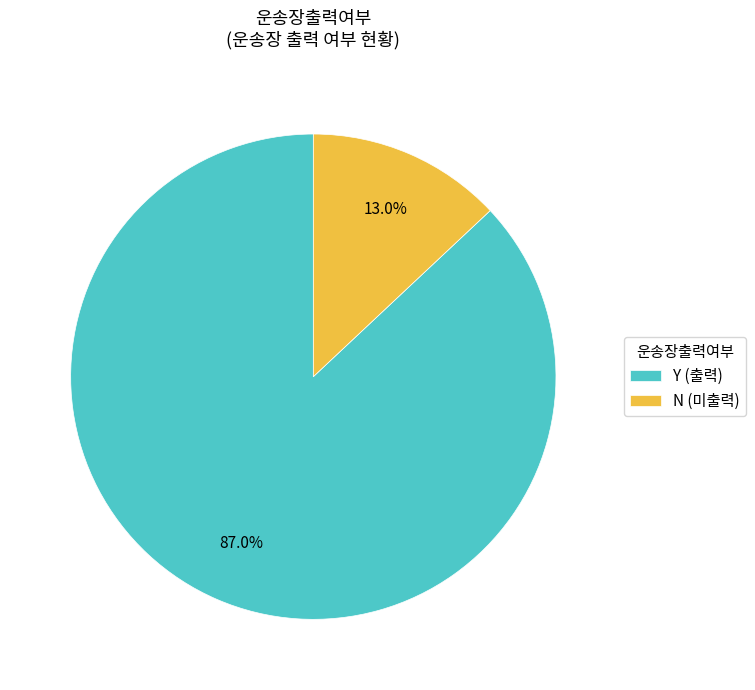

Which slice is the smallest?

N